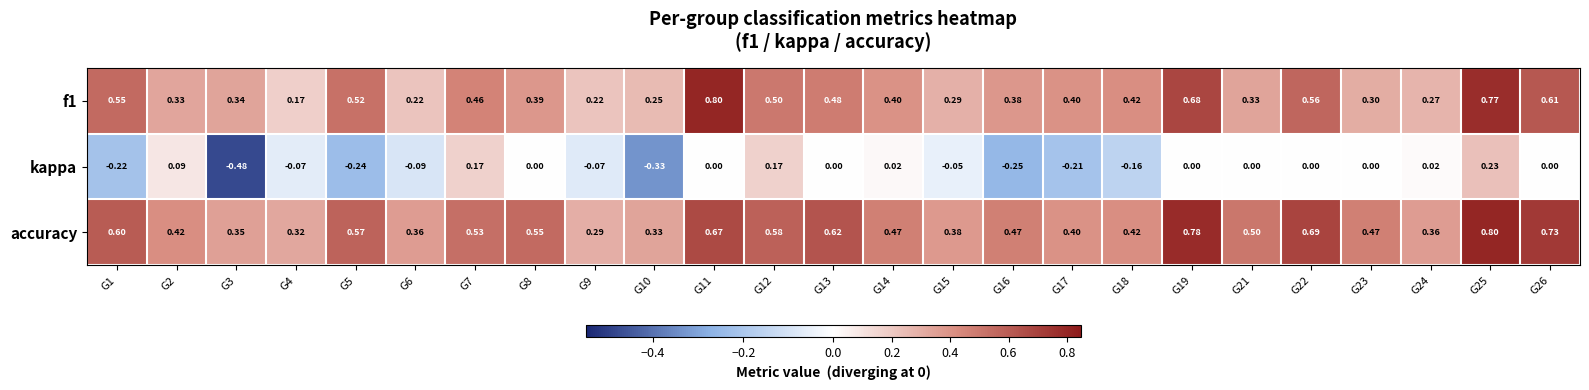

Is the value of kappa at G16 greater than the value of f1 at G9?

No